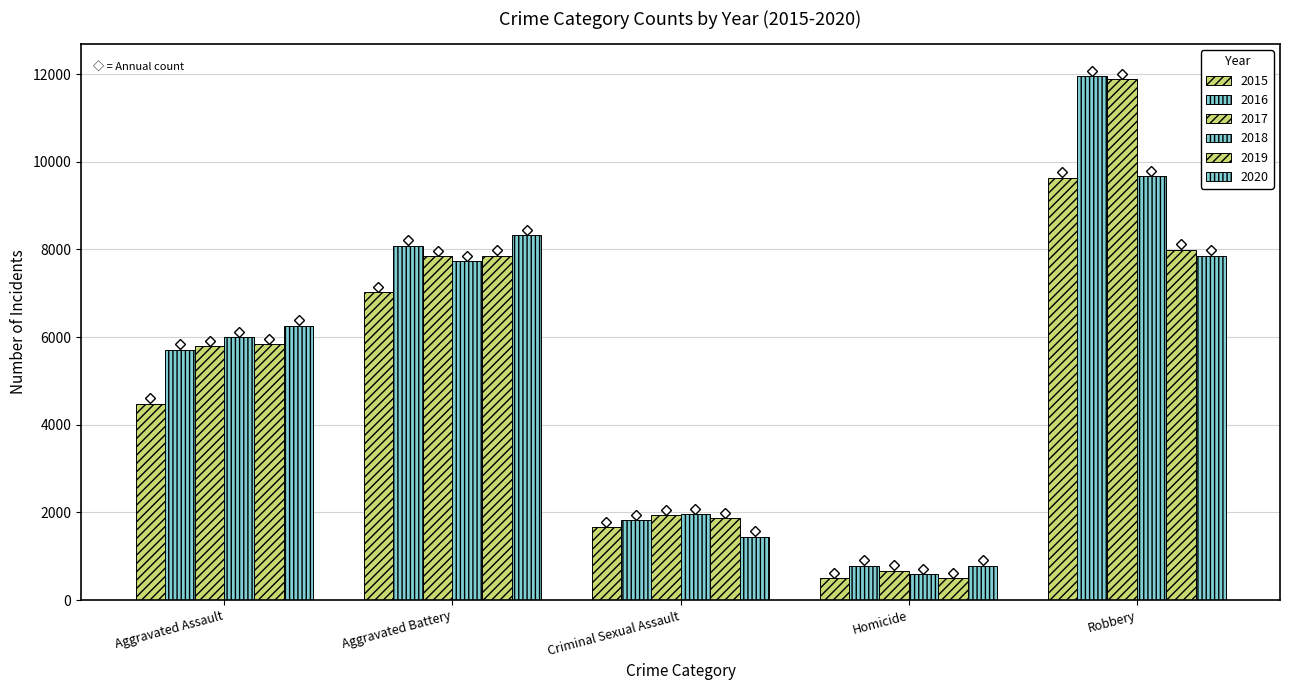

What is the spread (max minus min) of values at Aggravated Battery?

1301